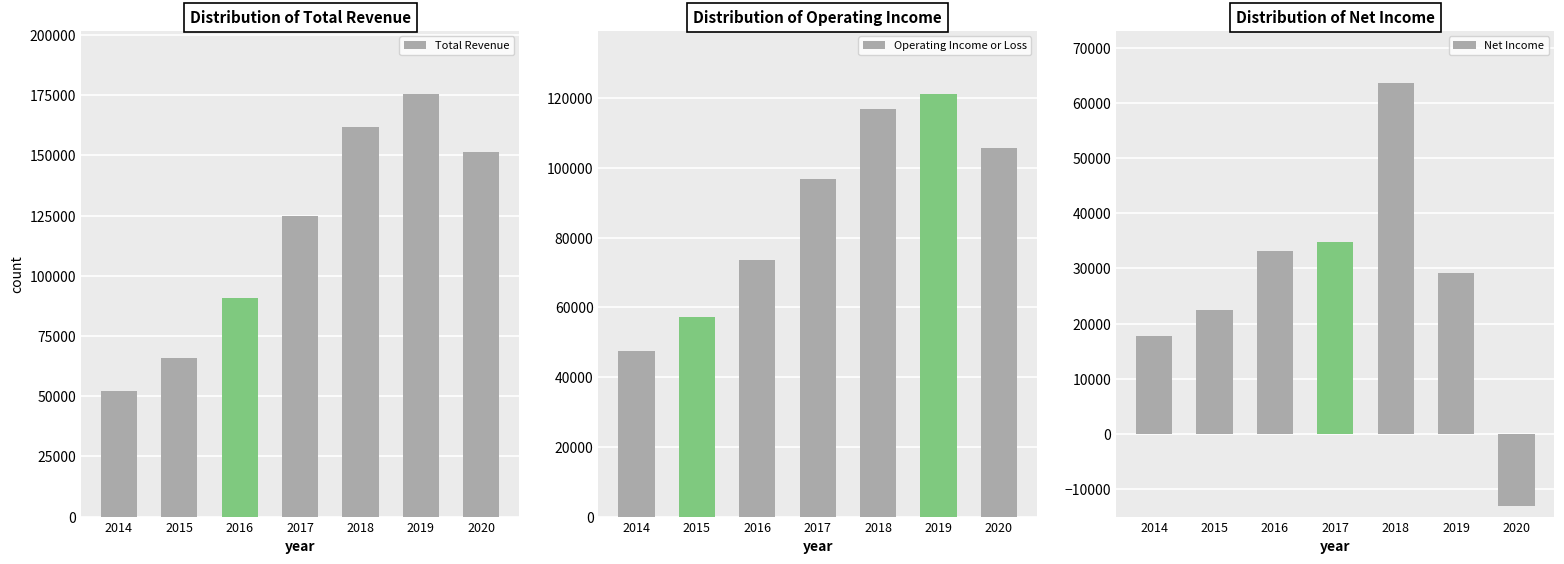

At which label does Operating Income or Loss first exceed 96700?

2018